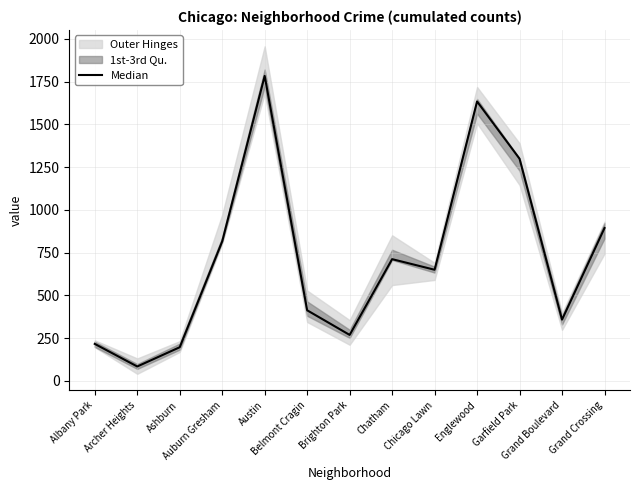

How many data points are less than 649?

6